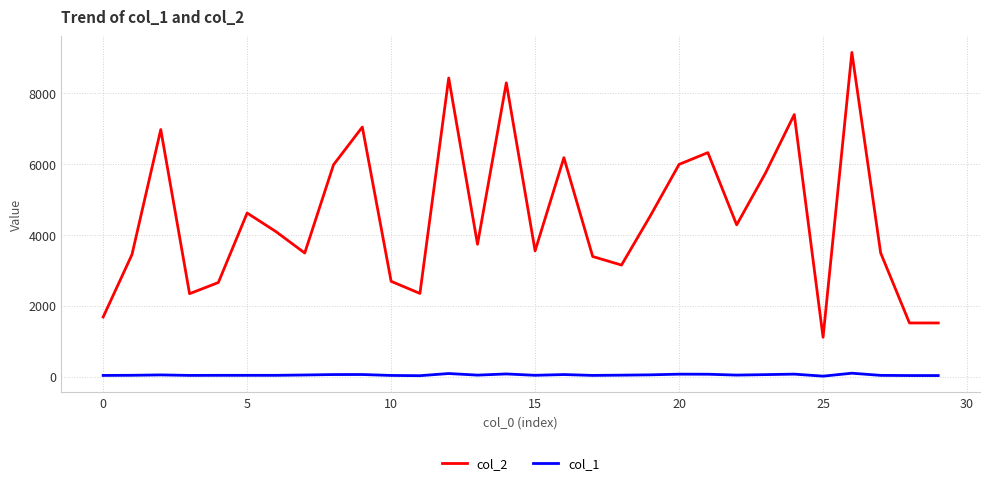

True or false: col_2 and col_1 cross at least once.

False